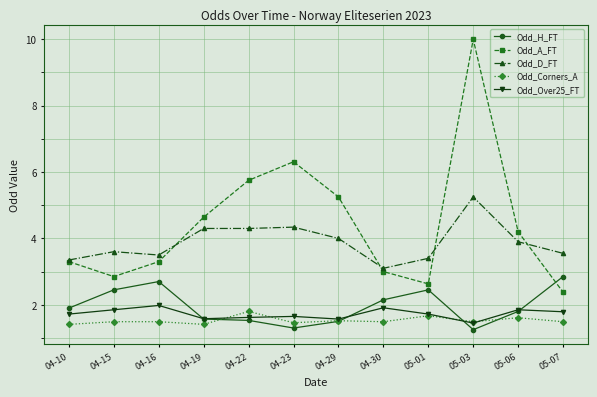

What position from the left is 04-10?

1